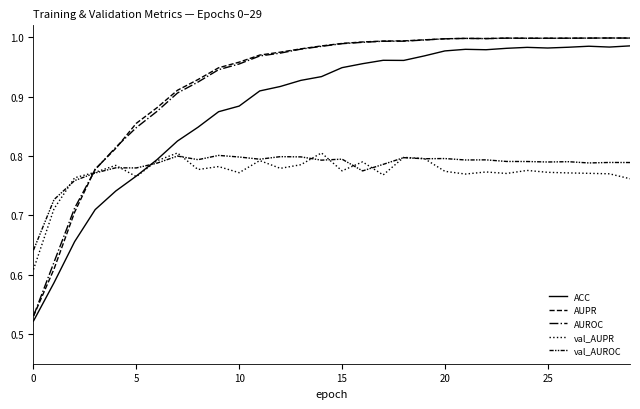

What is the value of the AUROC point at the 10th from the left?

0.9